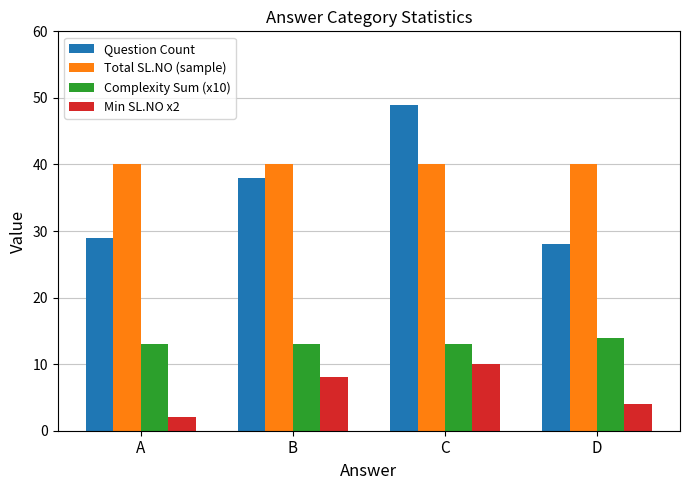

What value does the Complexity Sum (x10) series have at D?

14